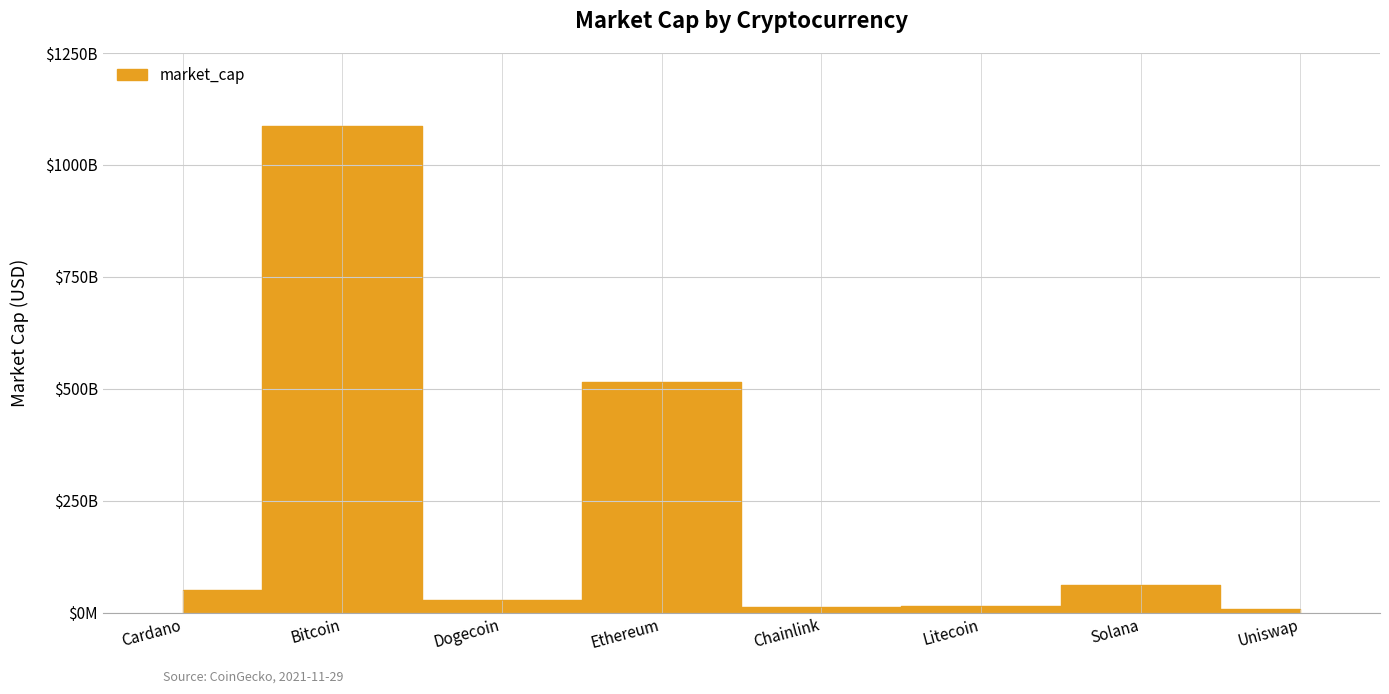

Where does the data first go above 51207175924?

Bitcoin